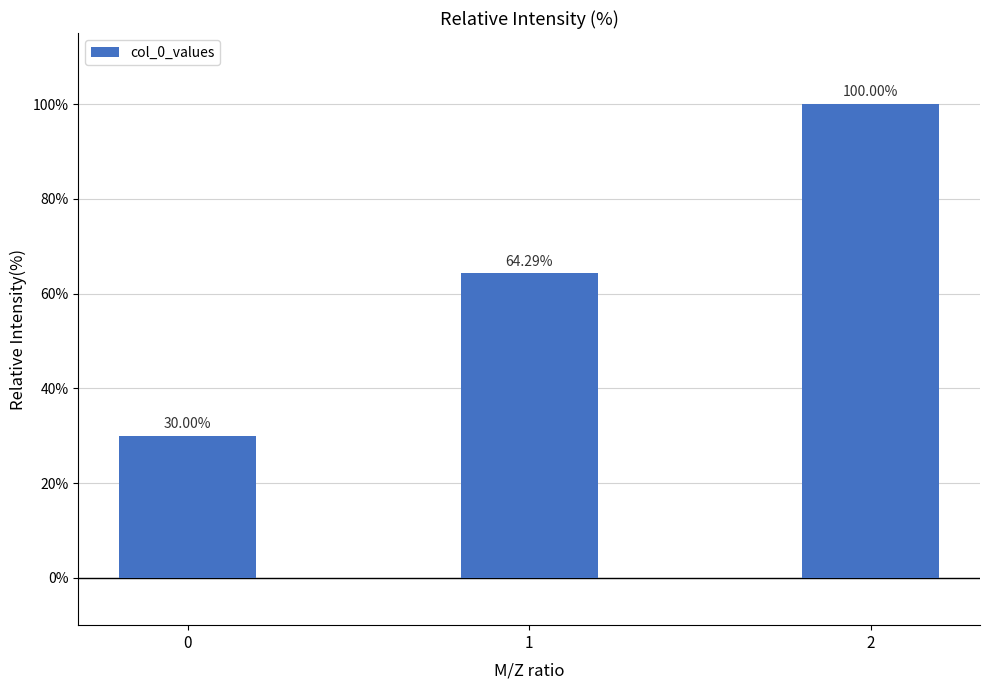

What is the ratio of the value at 2 to the value at 1?

1.6